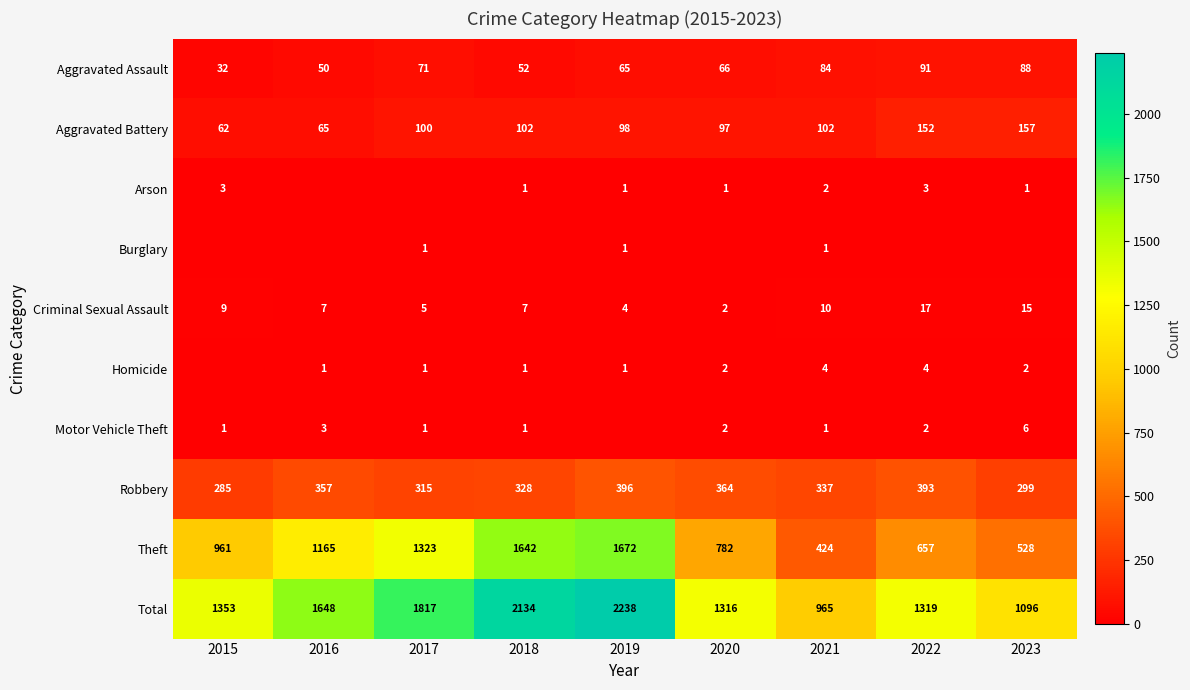

At how many categories does at least one series exceed 1714?

3